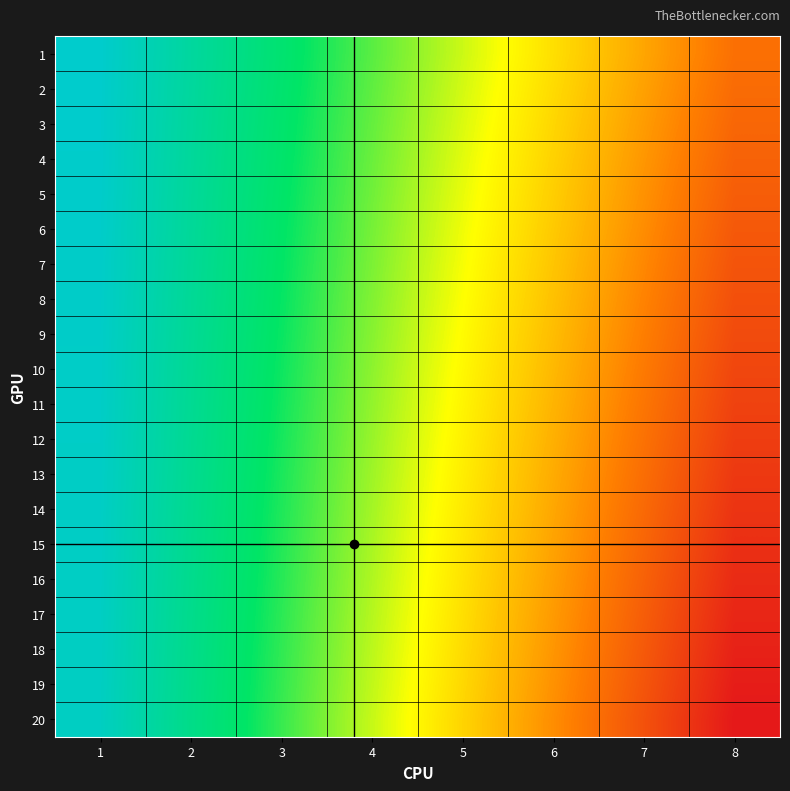

Reading right to left, list all the values displayed in this chart.

1: 8=0.8	7=0.7	6=0.6	5=0.4	4=0.3	3=0.2	2=0.1	1=0.0
2: 8=0.8	7=0.7	6=0.6	5=0.5	4=0.3	3=0.2	2=0.1	1=0.0
3: 8=0.8	7=0.7	6=0.6	5=0.5	4=0.3	3=0.2	2=0.1	1=0.0
4: 8=0.8	7=0.7	6=0.6	5=0.5	4=0.4	3=0.2	2=0.1	1=0.0
5: 8=0.8	7=0.7	6=0.6	5=0.5	4=0.4	3=0.2	2=0.1	1=0.0
6: 8=0.8	7=0.7	6=0.6	5=0.5	4=0.4	3=0.2	2=0.1	1=0.0
7: 8=0.9	7=0.7	6=0.6	5=0.5	4=0.4	3=0.2	2=0.1	1=0.0
8: 8=0.9	7=0.7	6=0.6	5=0.5	4=0.4	3=0.3	2=0.1	1=0.0
9: 8=0.9	7=0.8	6=0.6	5=0.5	4=0.4	3=0.3	2=0.1	1=0.0
10: 8=0.9	7=0.8	6=0.6	5=0.5	4=0.4	3=0.3	2=0.1	1=0.0
11: 8=0.9	7=0.8	6=0.6	5=0.5	4=0.4	3=0.3	2=0.1	1=0.0
12: 8=0.9	7=0.8	6=0.7	5=0.5	4=0.4	3=0.3	2=0.1	1=0.0
13: 8=0.9	7=0.8	6=0.7	5=0.5	4=0.4	3=0.3	2=0.1	1=0.0
14: 8=0.9	7=0.8	6=0.7	5=0.5	4=0.4	3=0.3	2=0.1	1=0.0
15: 8=0.9	7=0.8	6=0.7	5=0.5	4=0.4	3=0.3	2=0.2	1=0.0
16: 8=1.0	7=0.8	6=0.7	5=0.6	4=0.4	3=0.3	2=0.2	1=0.0
17: 8=1.0	7=0.8	6=0.7	5=0.6	4=0.4	3=0.3	2=0.2	1=0.0
18: 8=1.0	7=0.8	6=0.7	5=0.6	4=0.4	3=0.3	2=0.2	1=0.0
19: 8=1.0	7=0.9	6=0.7	5=0.6	4=0.4	3=0.3	2=0.2	1=0.0
20: 8=1.0	7=0.9	6=0.7	5=0.6	4=0.4	3=0.3	2=0.2	1=0.0